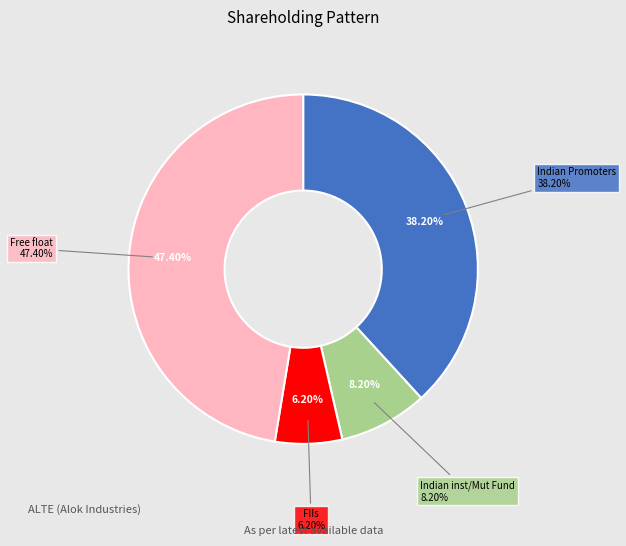

True or false: FIIs accounts for 17% of the total.

False